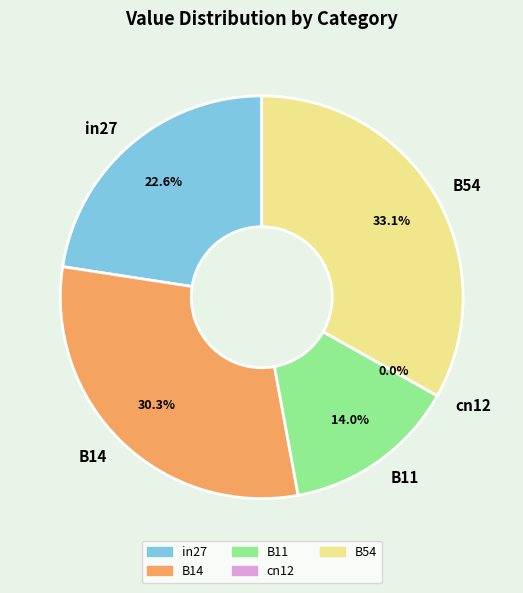

Which slice is the largest?

B54